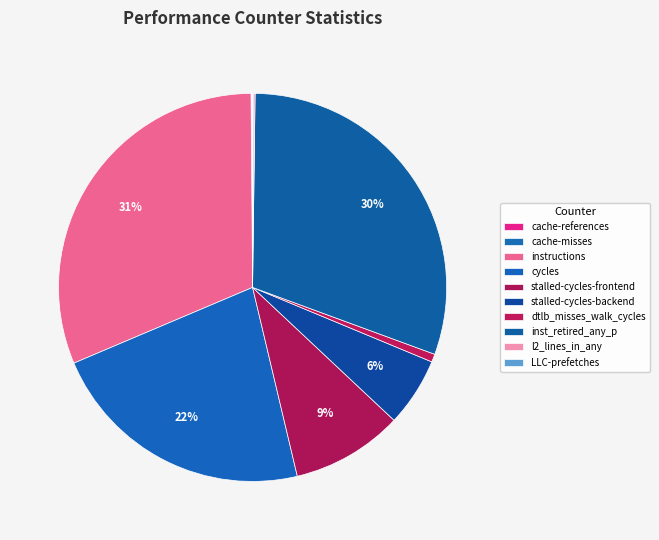

To the nearest percent, what is the combined percentage of stalled-cycles-backend and instructions?

37%